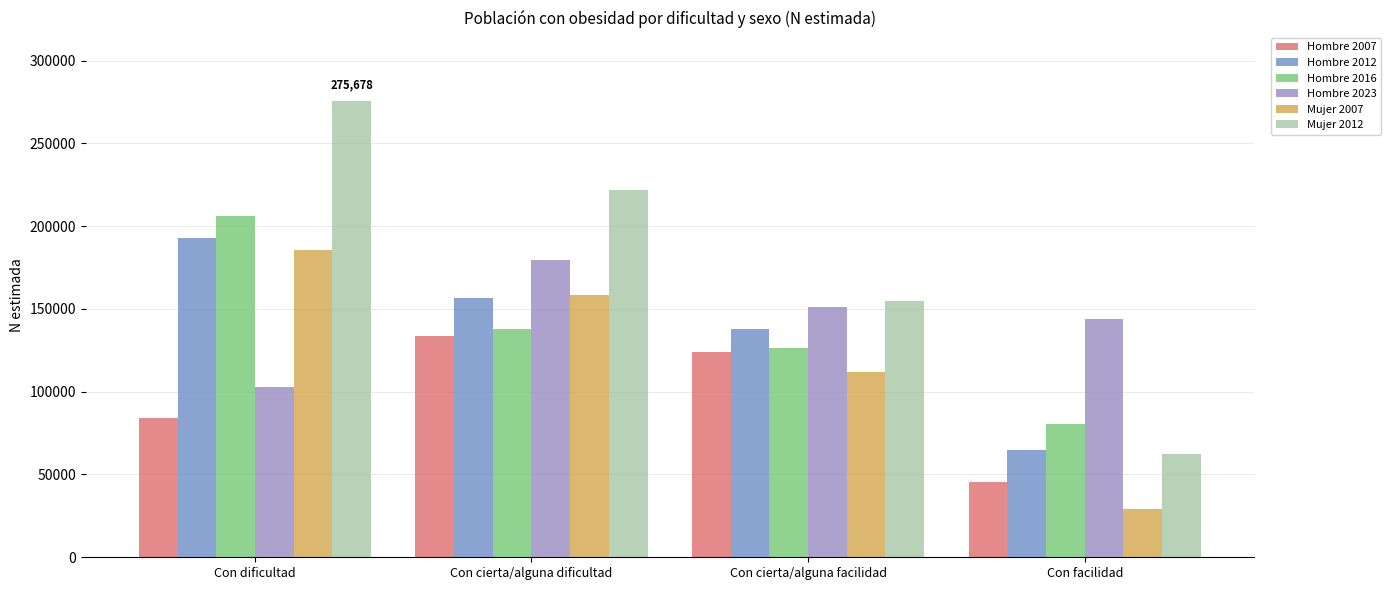

How many groups of bars are there?

4